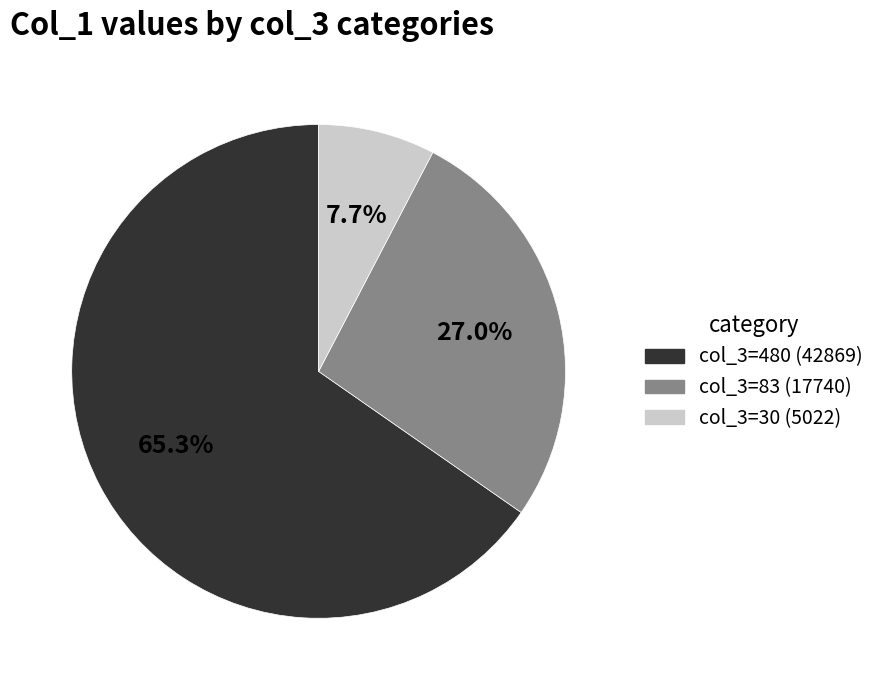

Approximately how many times larger is the value at col_3=30 (5022) compared to col_3=83 (17740)?

0.3